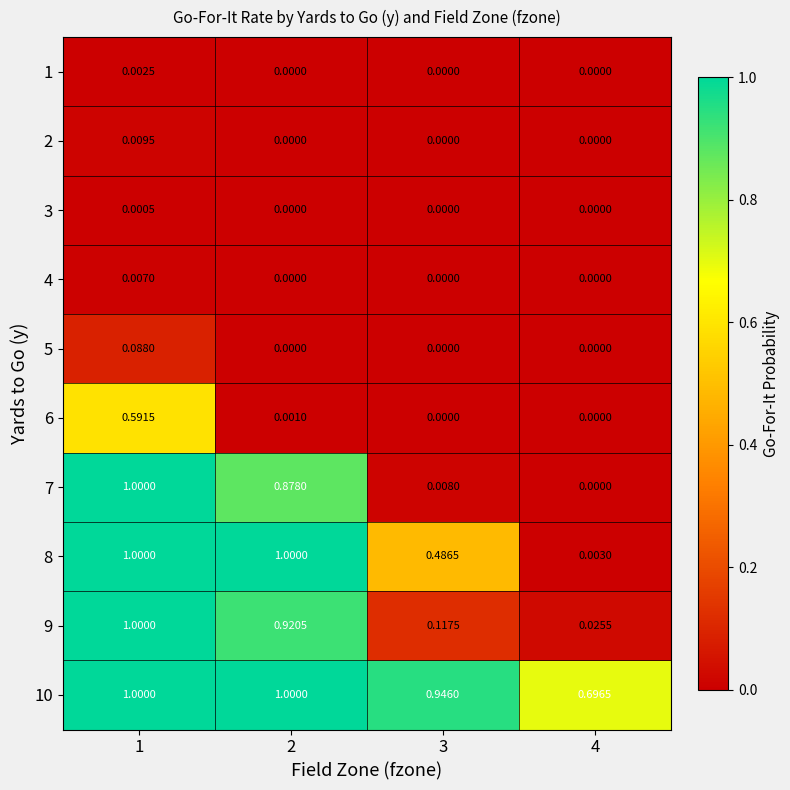

At which category is the sum across all series the highest?

1